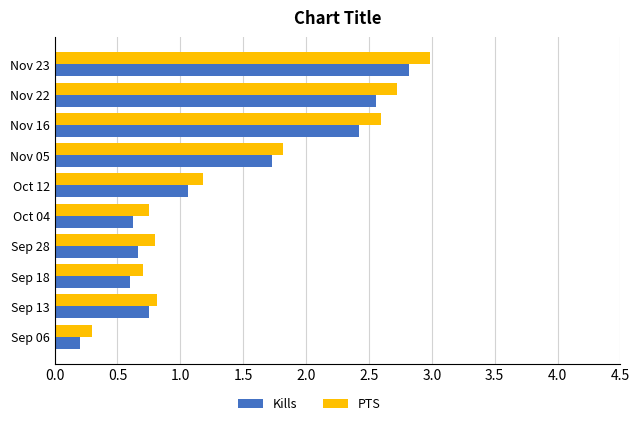

What is the average value of the Kills series?

1.3